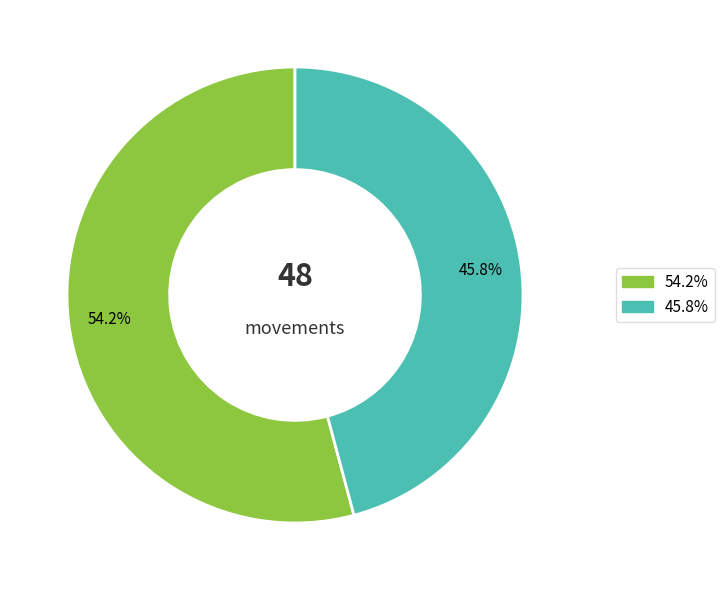

Is there any slice that represents more than half of the pie?

Yes